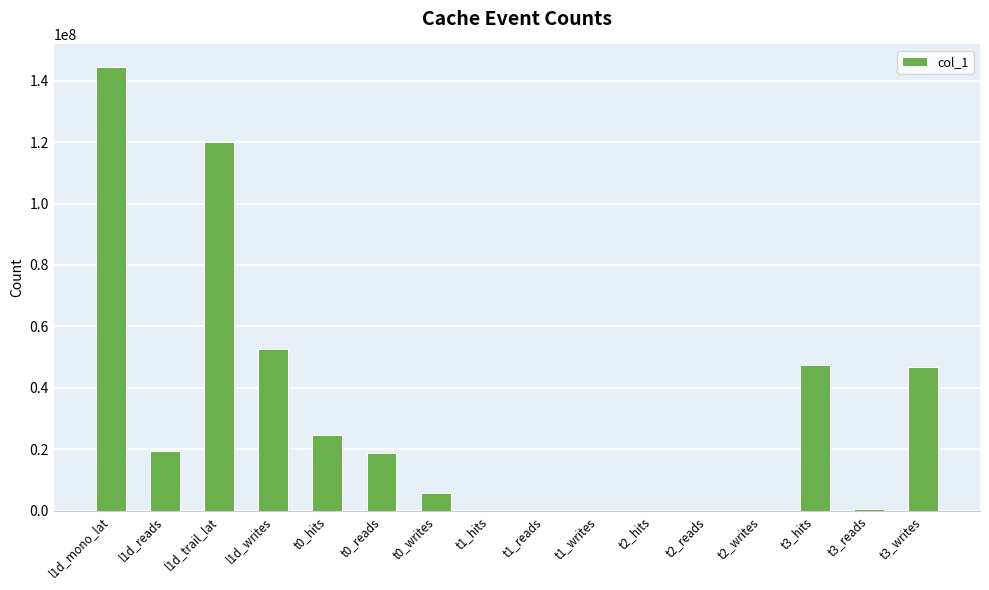

The chart shows a value of 46943940 at t3_writes. True or false?

True